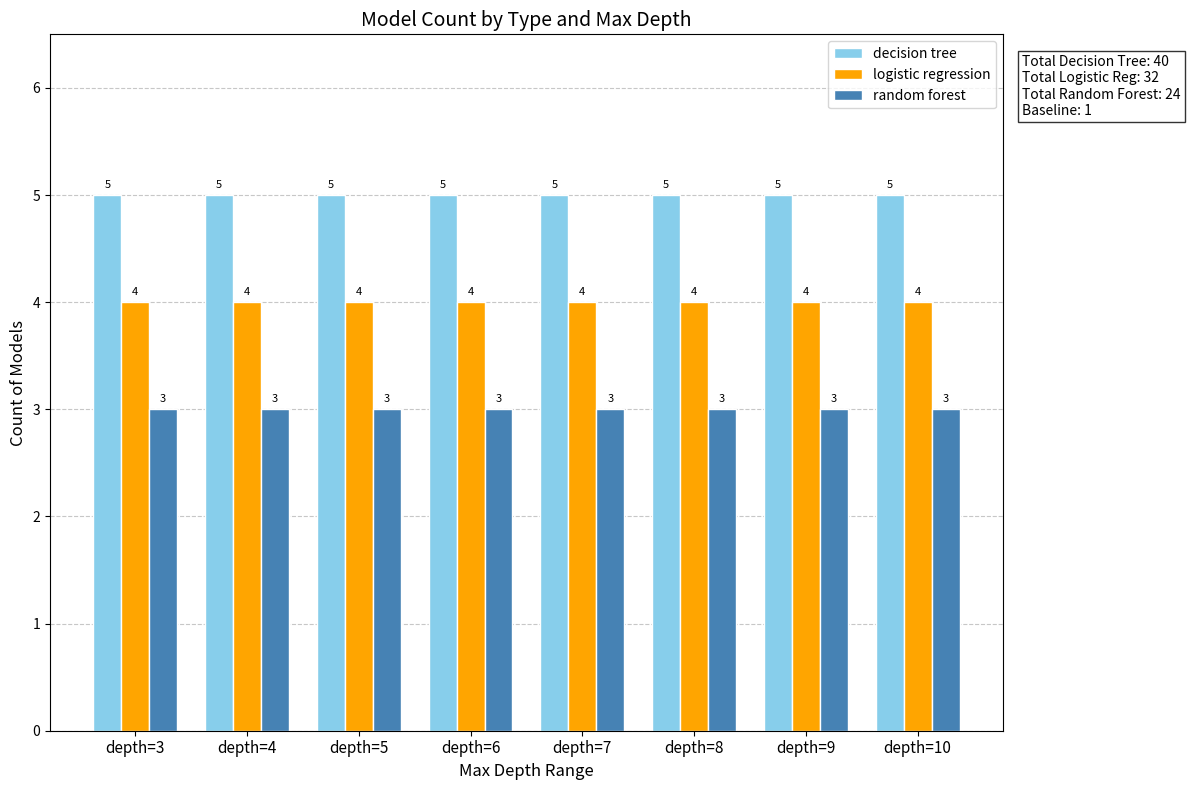

Rank the series by their average value, from lowest to highest.

random forest, logistic regression, decision tree